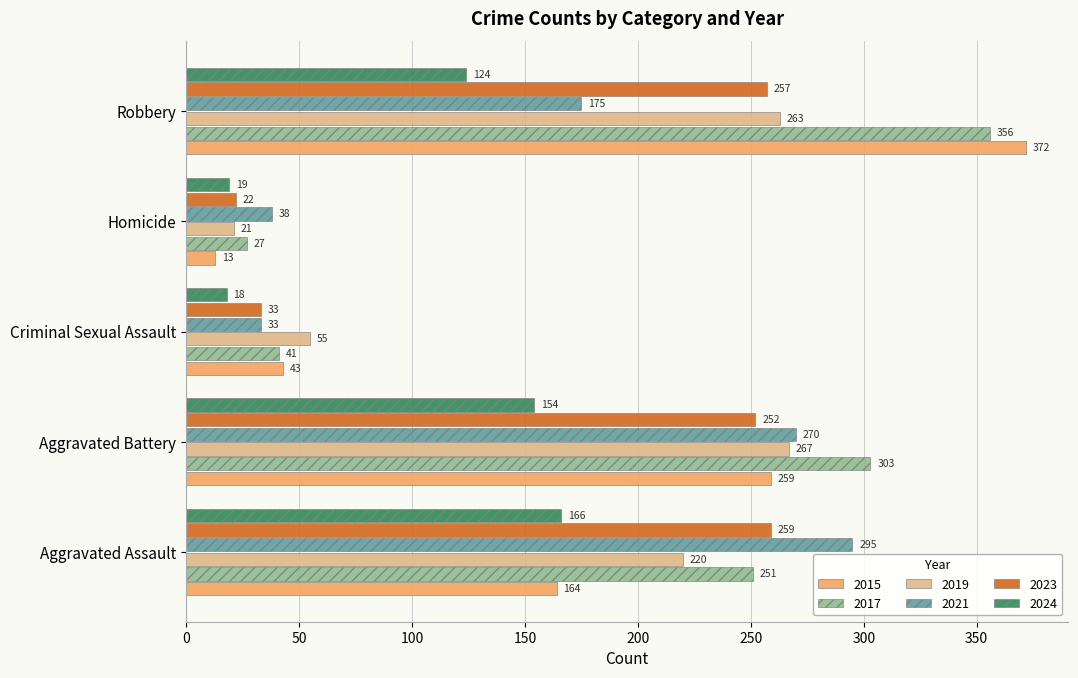

What is the spread (max minus min) of values at Homicide?

25